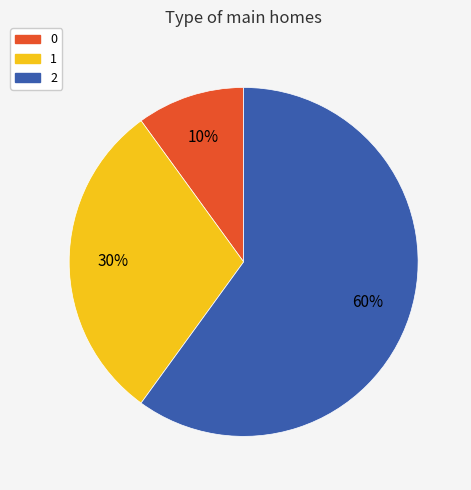

What percentage is the 2 slice, to the nearest percent?

60%